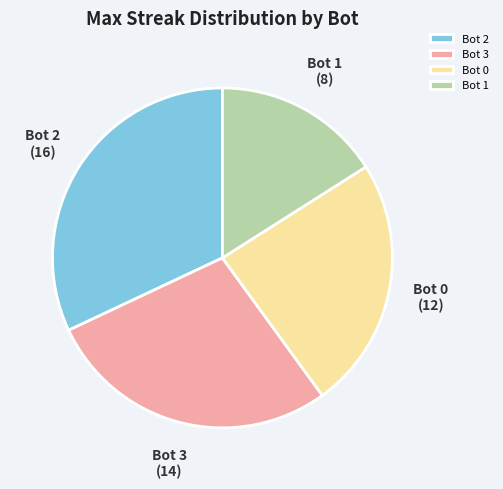

Which category has the biggest portion of the pie?

Bot 2